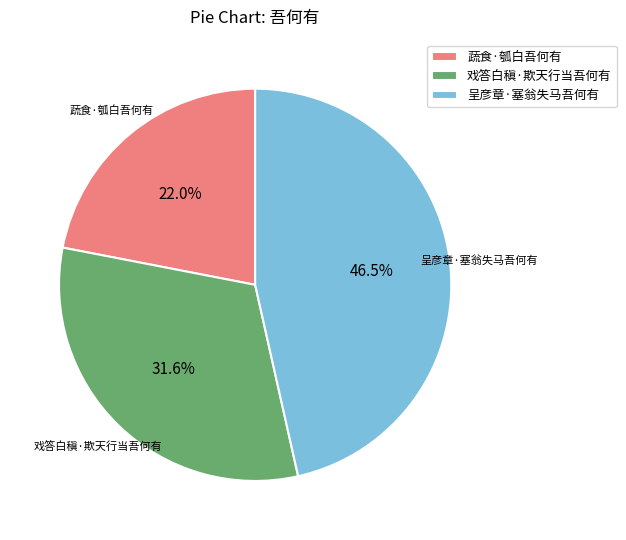

What portion of the pie excludes 呈彦章·塞翁失马吾何有?

53.5%